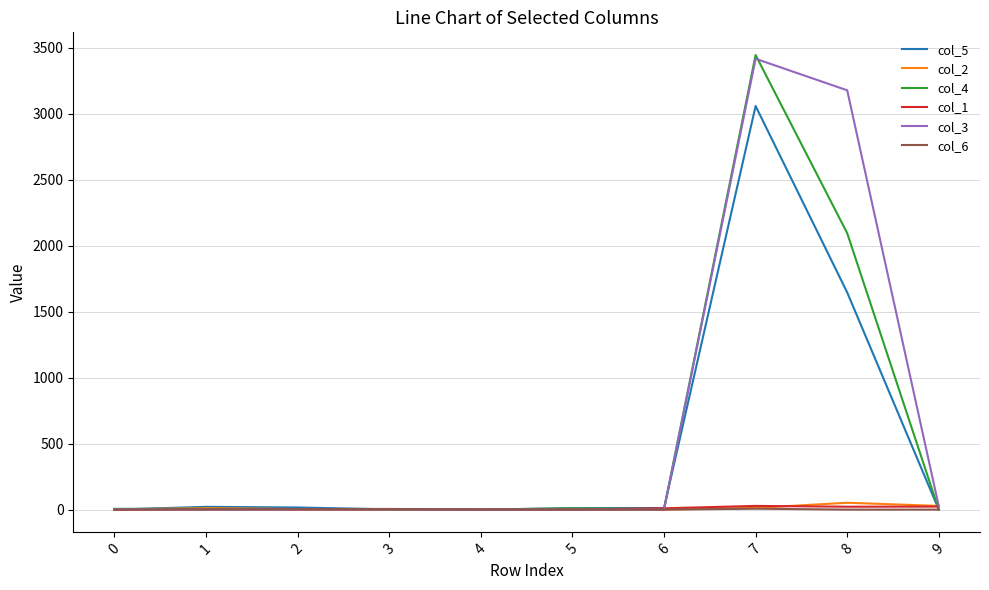

True or false: col_2 has more than 1 points higher than both neighbors.

True